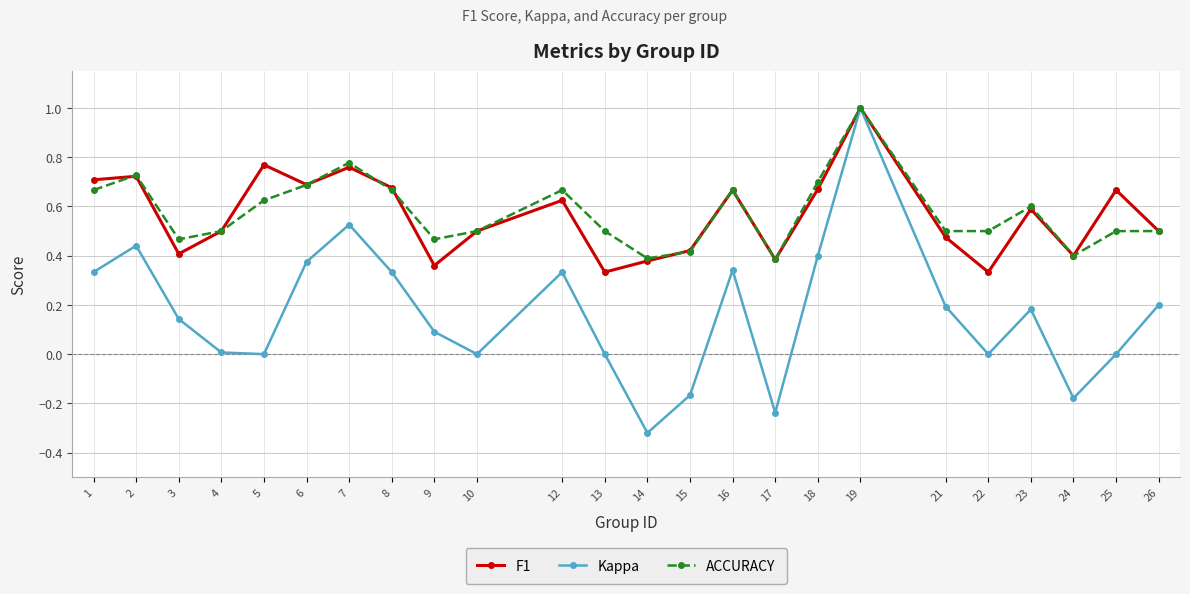

What is the approximate value of Kappa at 19?

1.0